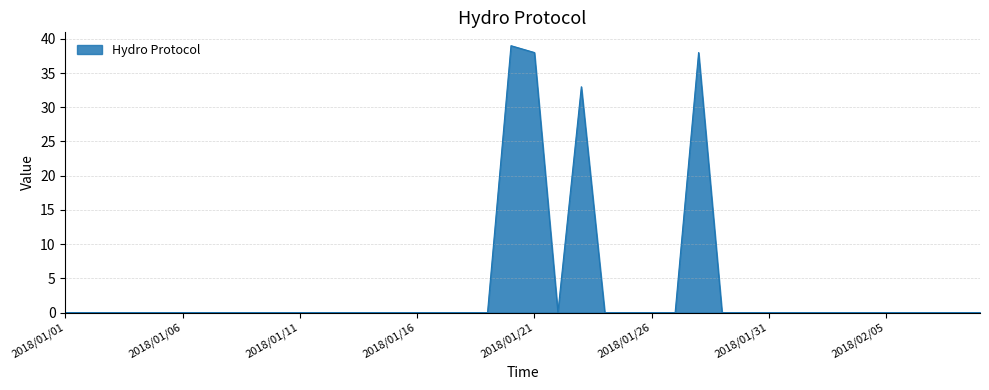

What is the greatest value displayed?

39